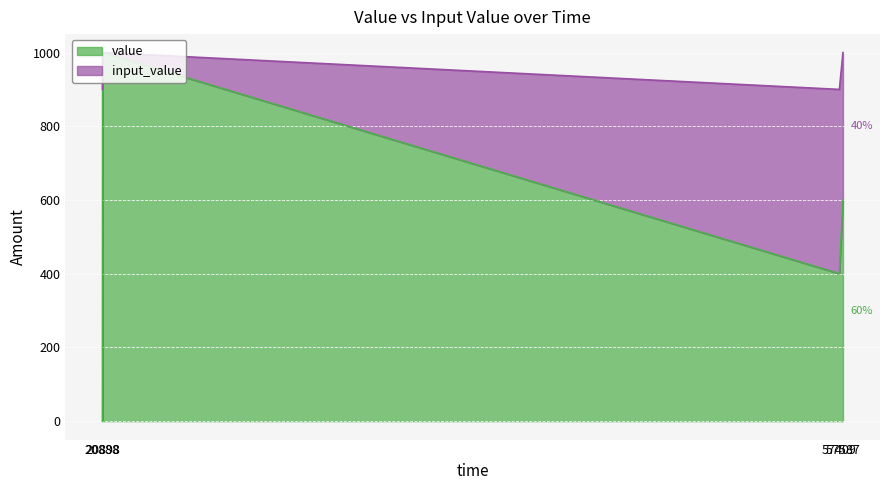

What is the average value of the value series?

500